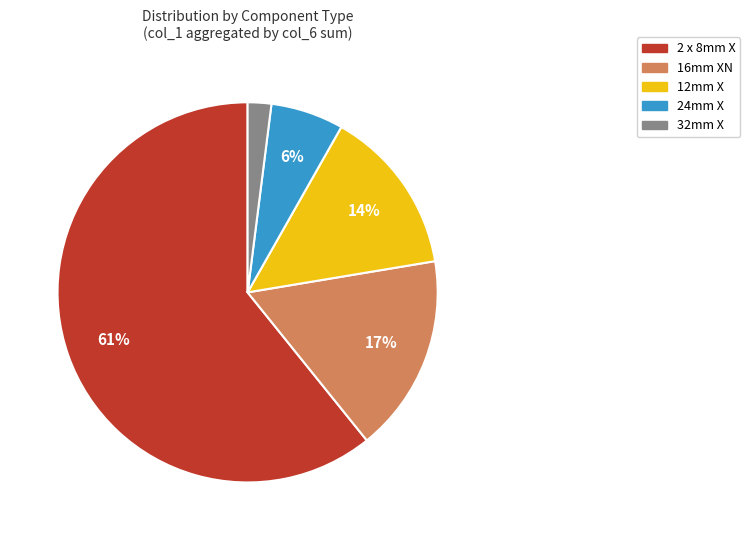

What percentage is the 32mm X slice, to the nearest percent?

2%